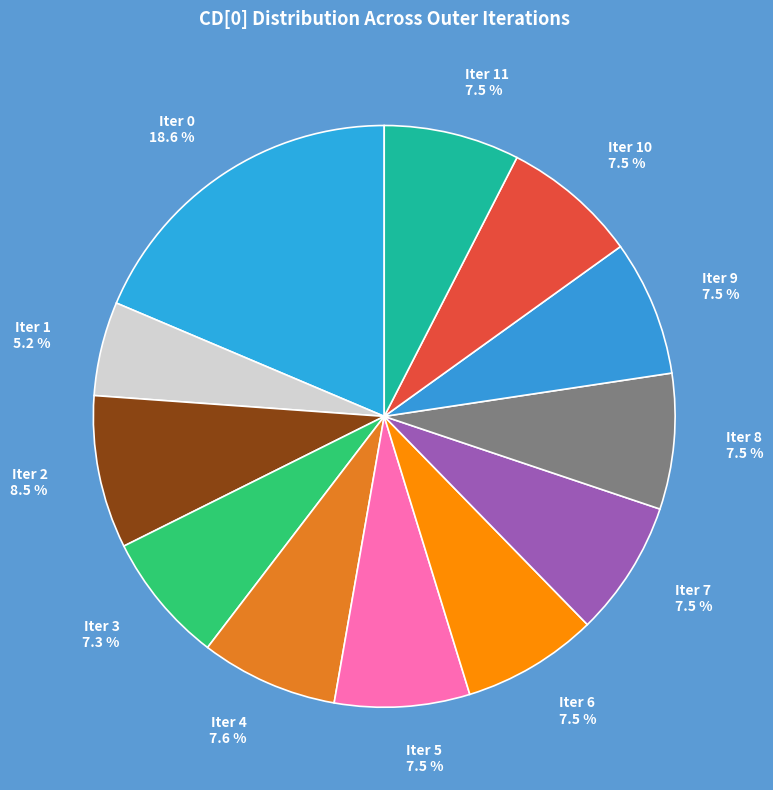

Which slice is the smallest?

Iter 1